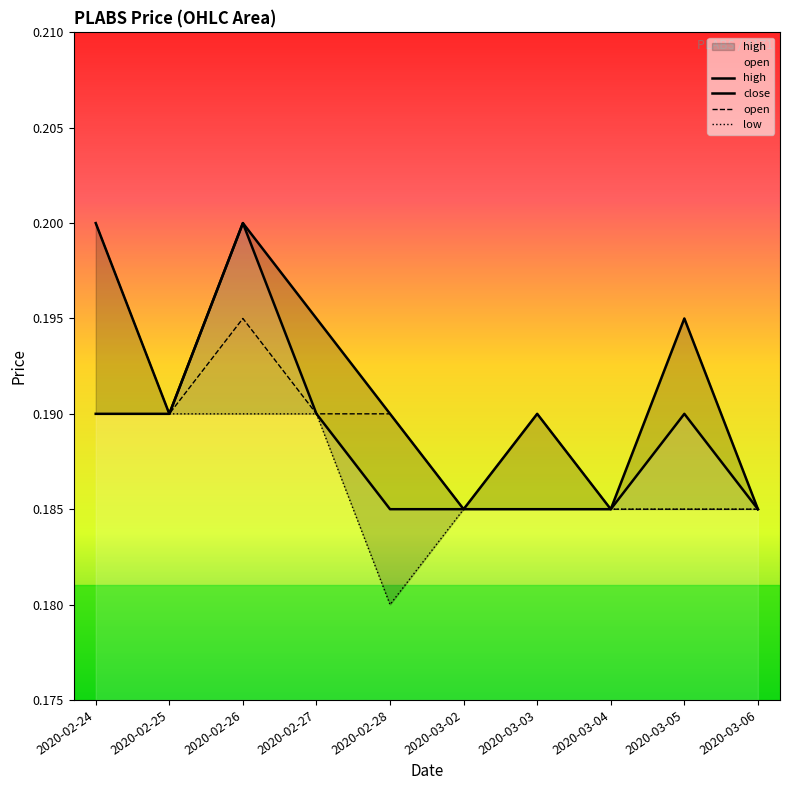

True or false: open and close cross at least once.

False